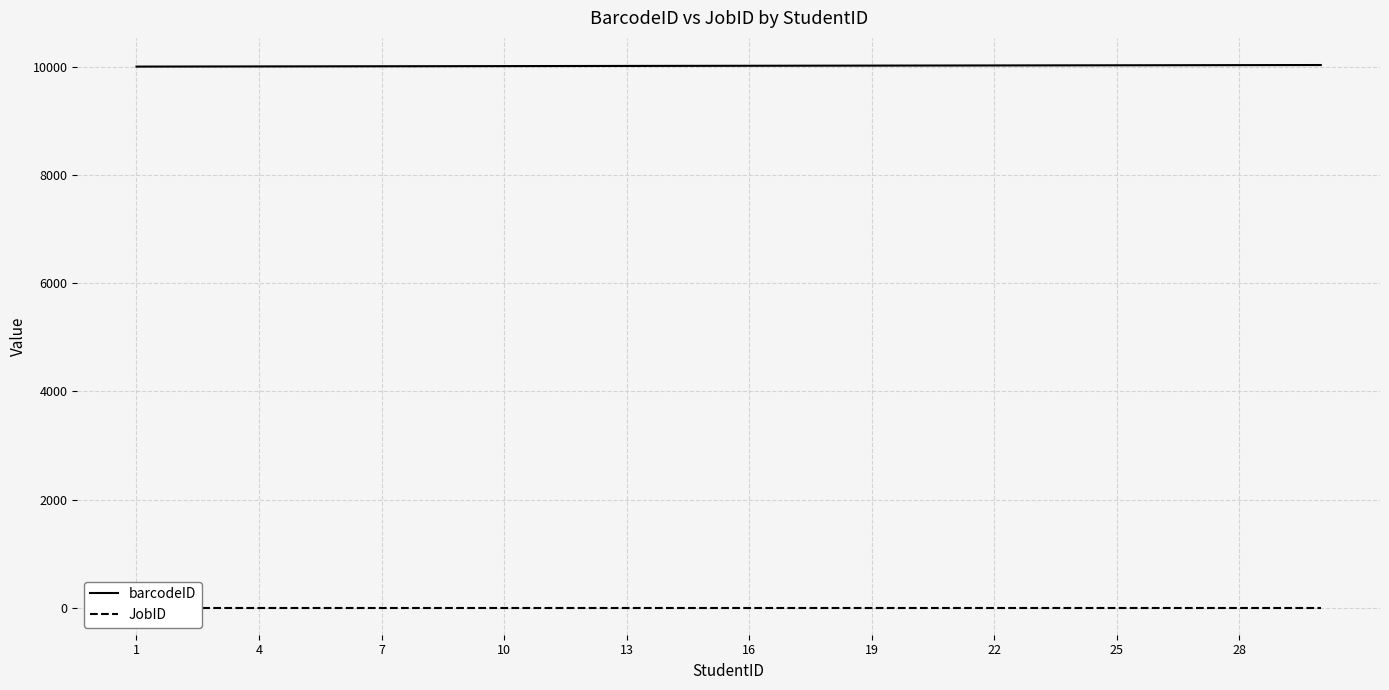

Reading left to right, what are all the values shown in this chart?

barcodeID: 10001	10002	10003	10004	10005	10006	10007	10008	10009	10010	10011	10012	10013	10014	10015	10016	10017	10018	10019	10020	10021	10022	10023	10024	10025	10026	10027	10028	10029	10030
JobID: 4	4	4	4	4	4	4	4	4	4	4	4	4	4	4	4	4	4	4	4	4	4	4	4	4	4	4	4	4	4